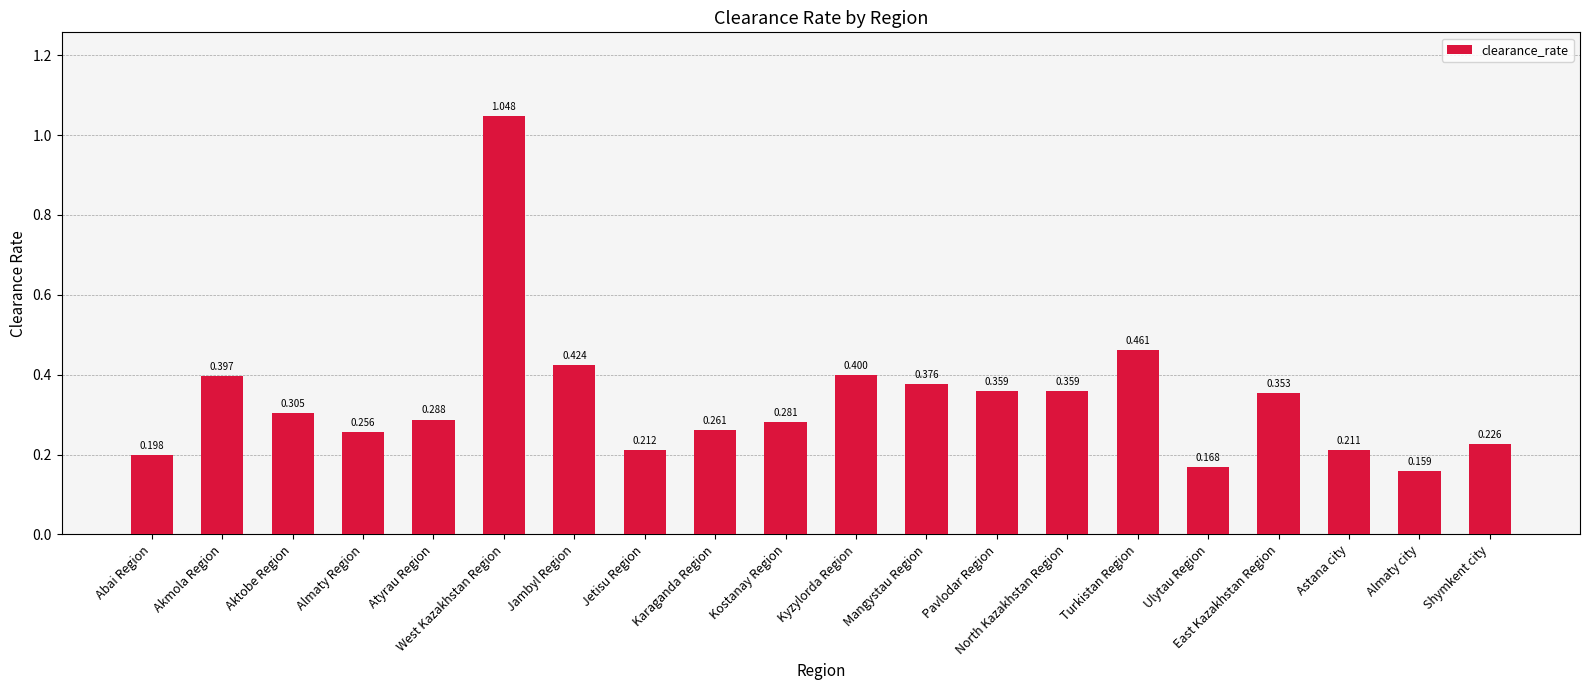

Between Shymkent city and Mangystau Region, which is larger?

Mangystau Region